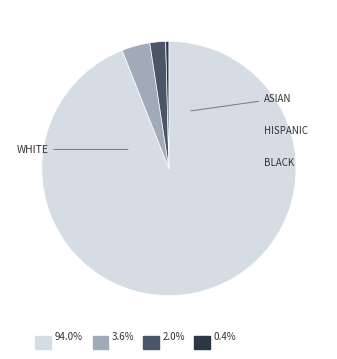

Is there a majority slice in this chart?

Yes